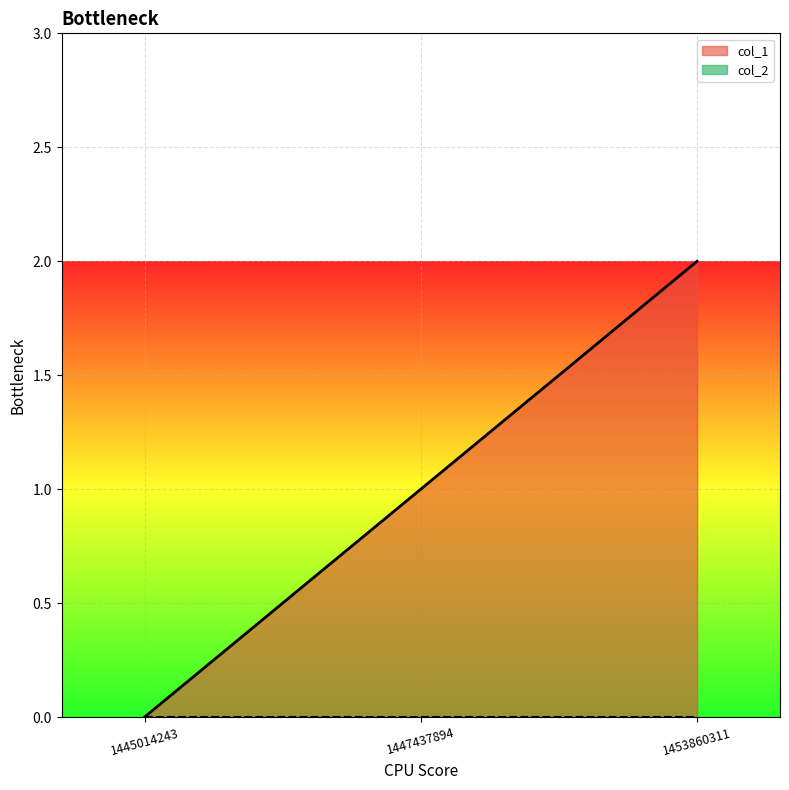

How many lines are shown in the chart?

2